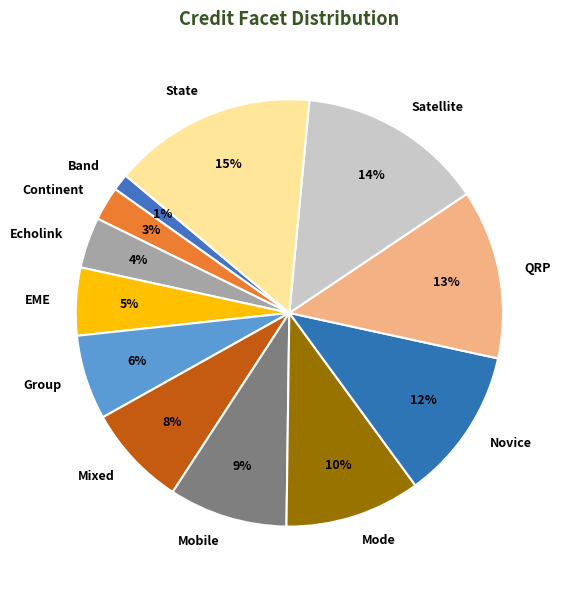

Do Echolink and Group together represent more than half of the pie?

No